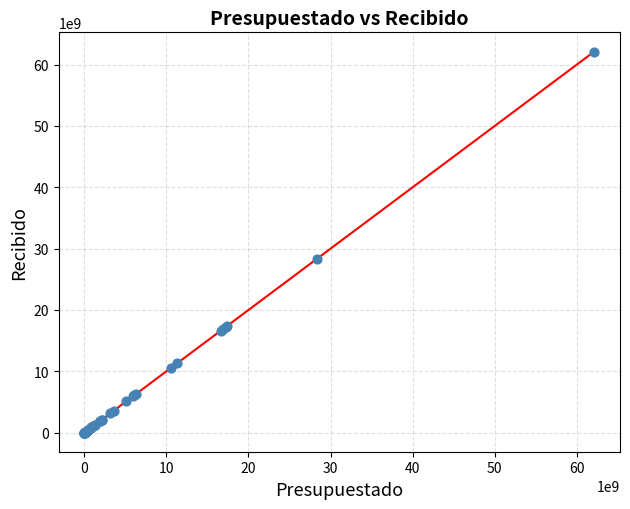

What Y value in the scatter plot is closest to 31054931127?

28261514500